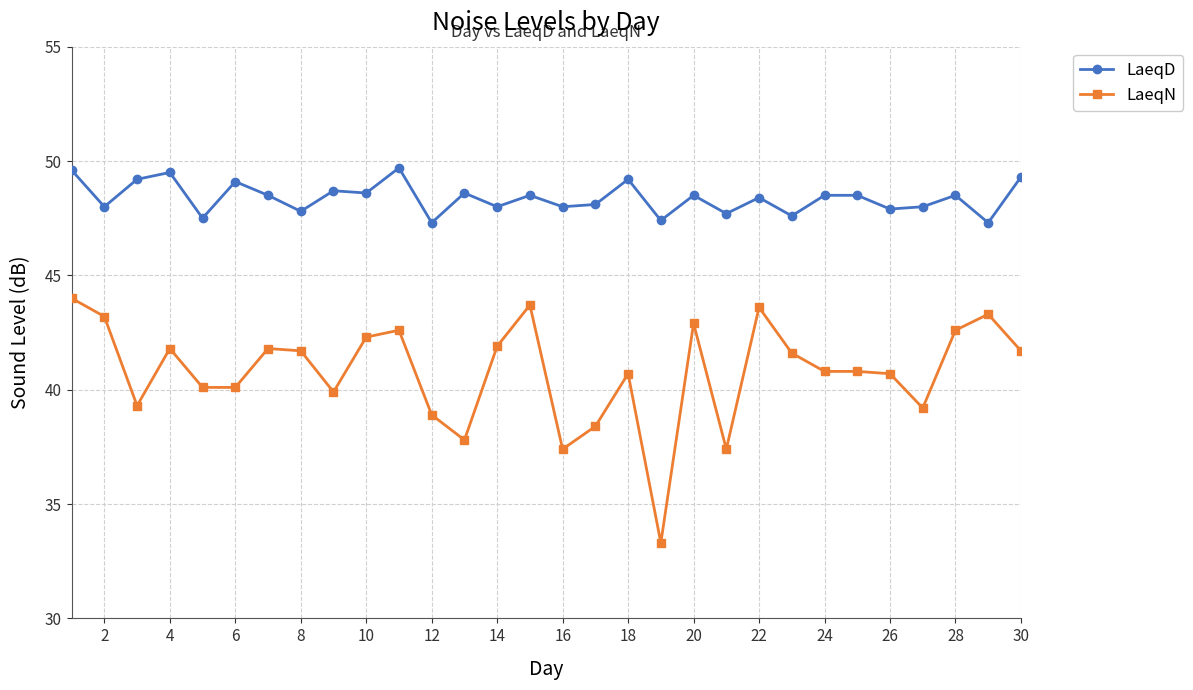

Which series has the widest spread of values?

LaeqN